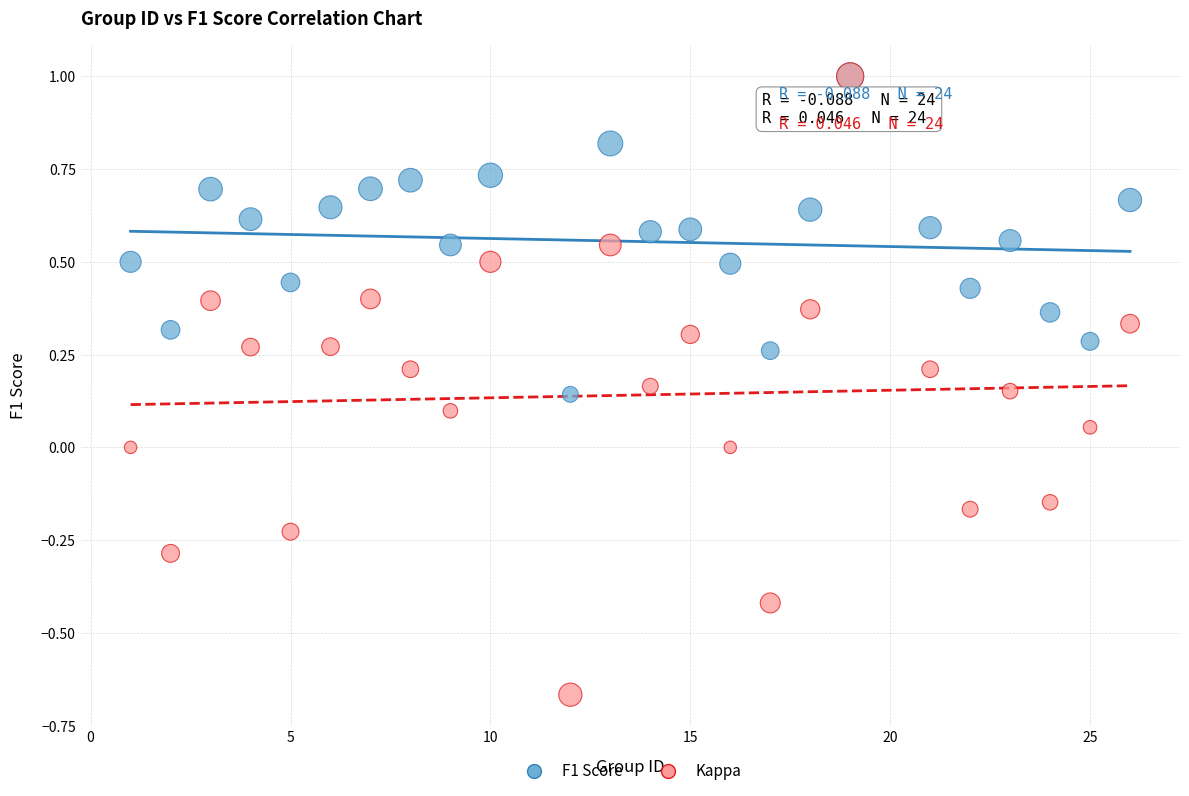

Which series has the largest Y range (max minus min)?

Kappa